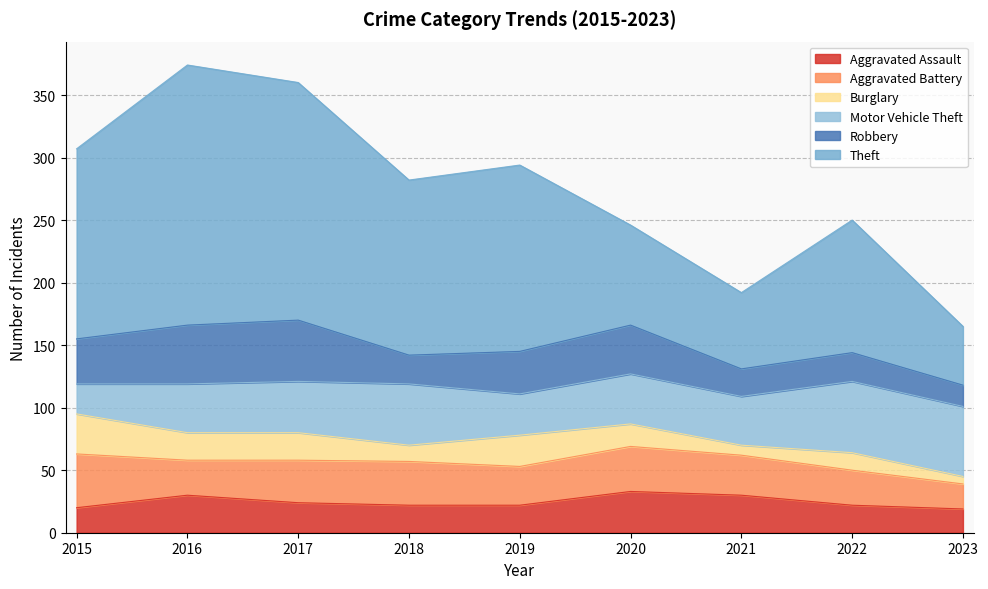

Where is Aggravated Battery nearest to the value 31?

2019